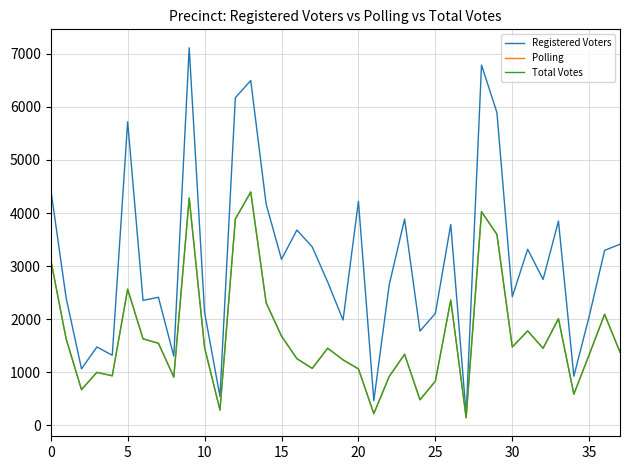

In Polling, how many points are lower than both neighbors (excluding endpoints)?

11